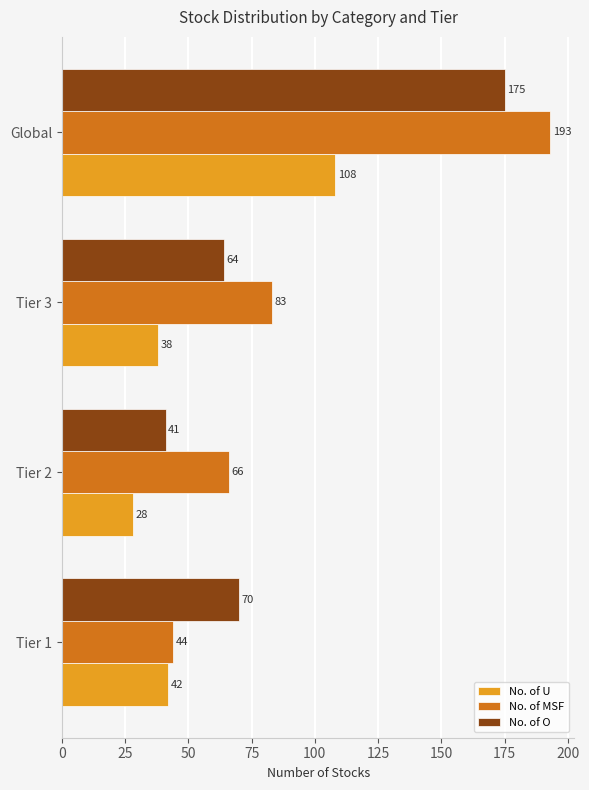

List the series in order of their overall mean, highest first.

No. of MSF, No. of O, No. of U